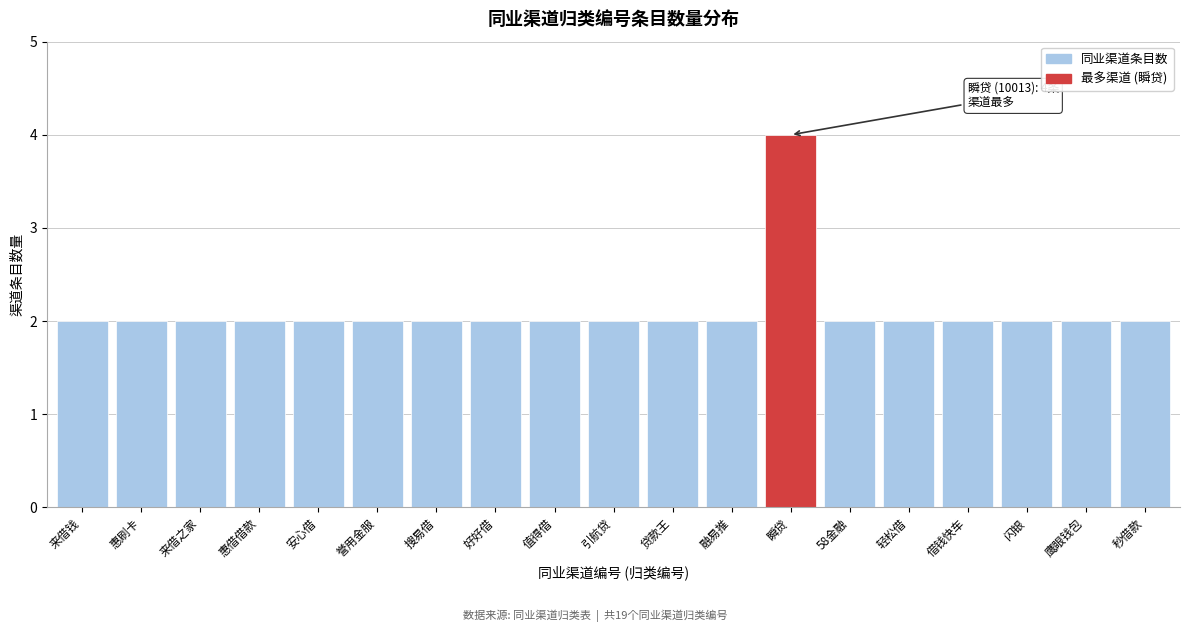

Reading right to left, what are all the values shown in this chart?

2	2	2	2	2	2	4	2	2	2	2	2	2	2	2	2	2	2	2